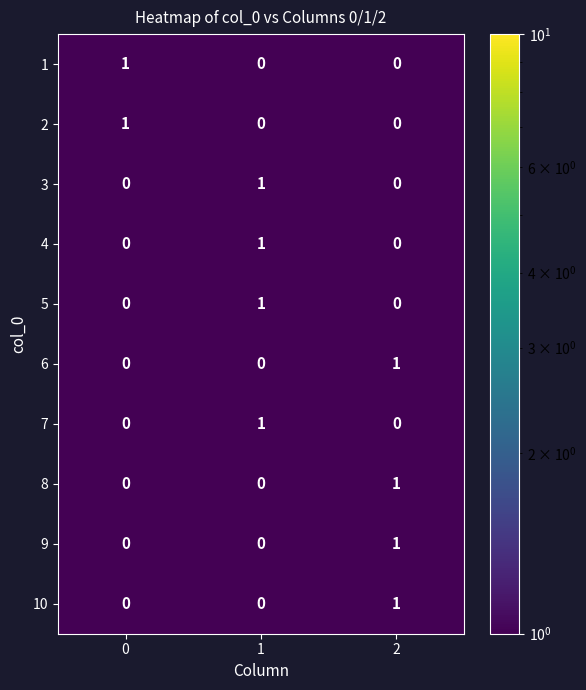

What is the total value across all series at 2?

4